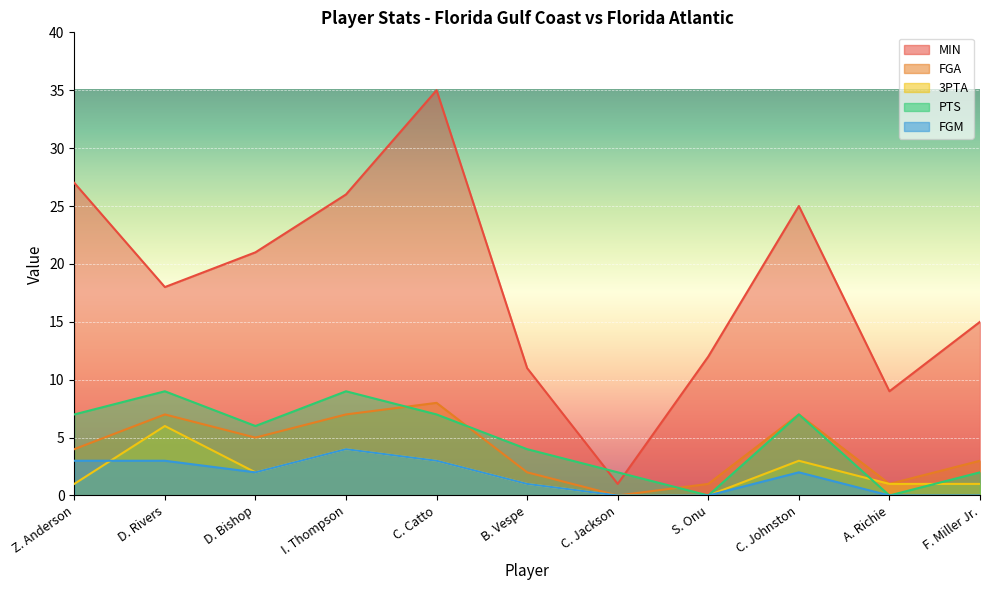

Reading left to right, transcribe all the data shown in this chart.

MIN: 27	18	21	26	35	11	1	12	25	9	15
FGA: 4	7	5	7	8	2	0	1	7	1	3
3PTA: 1	6	2	4	3	1	0	0	3	1	1
PTS: 7	9	6	9	7	4	2	0	7	0	2
FGM: 3	3	2	4	3	1	0	0	2	0	0